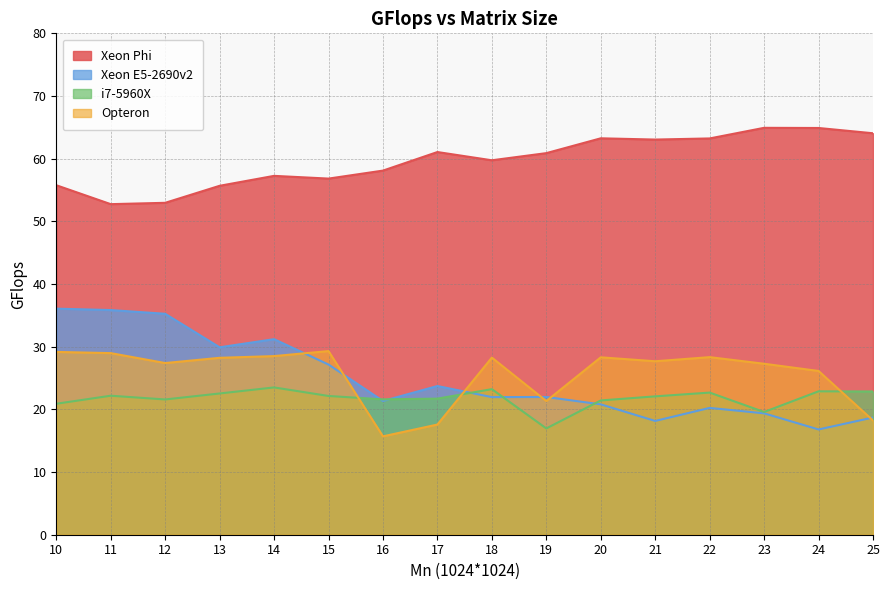

What is the sum of all i7-5960X values?

347.8